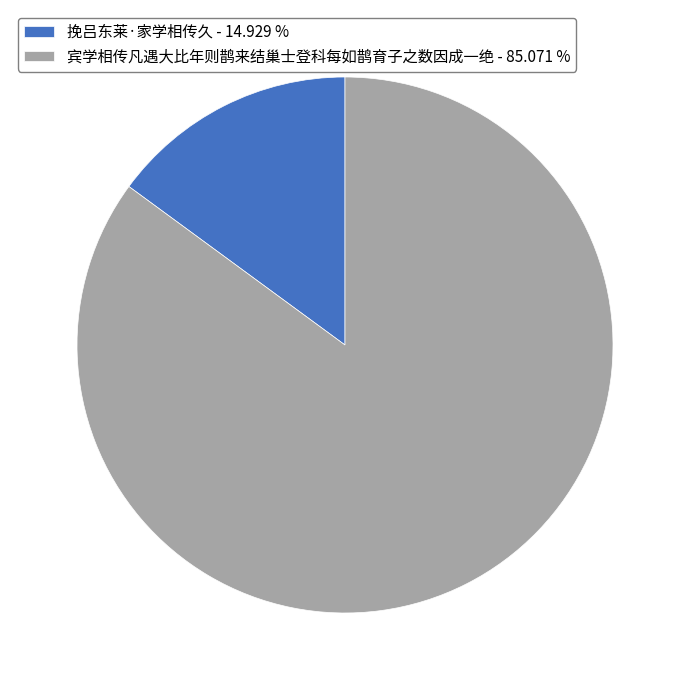

Which slice is the smallest?

挽吕东莱·家学相传久